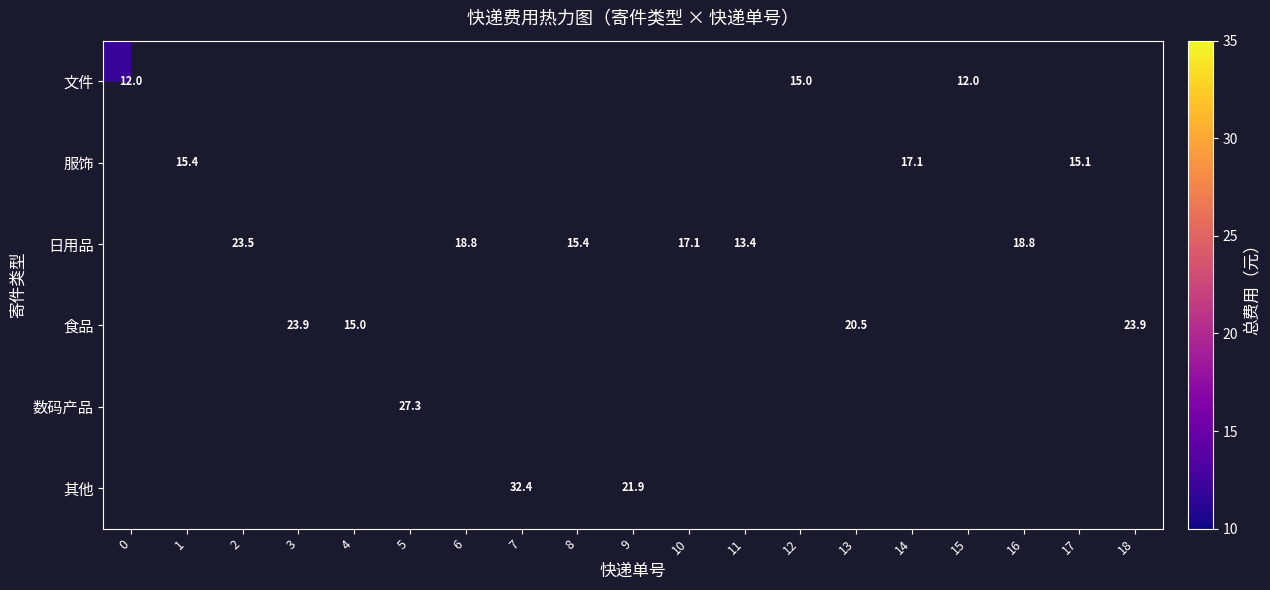

True or false: 食品 has a value of 13.7 at 13.

False